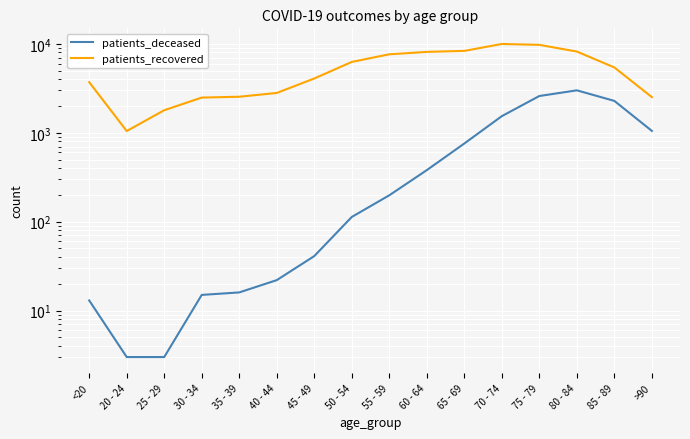

What is the difference between the second highest and second lowest values in the patients_recovered series?

7956